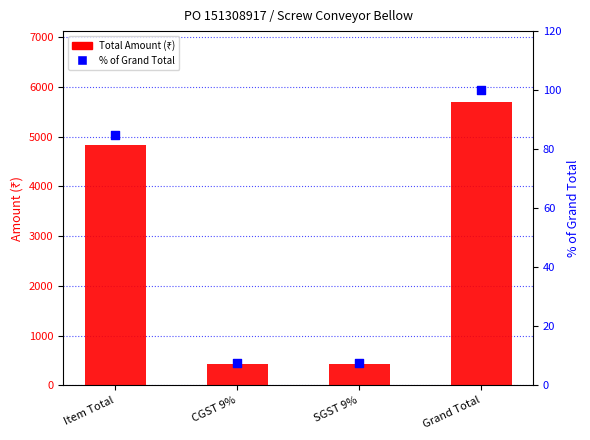

Which series contains the lowest Y value?

% of Grand Total